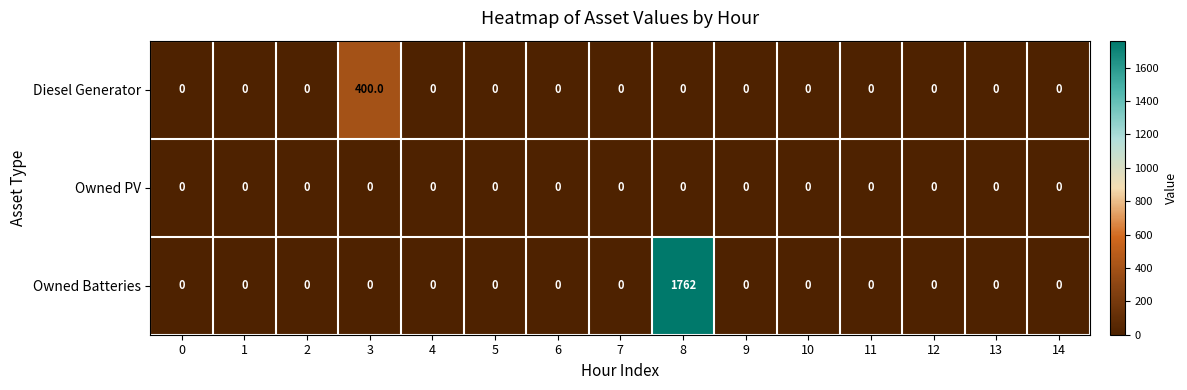

The Diesel Generator series shows 0 at 0. True or false?

True